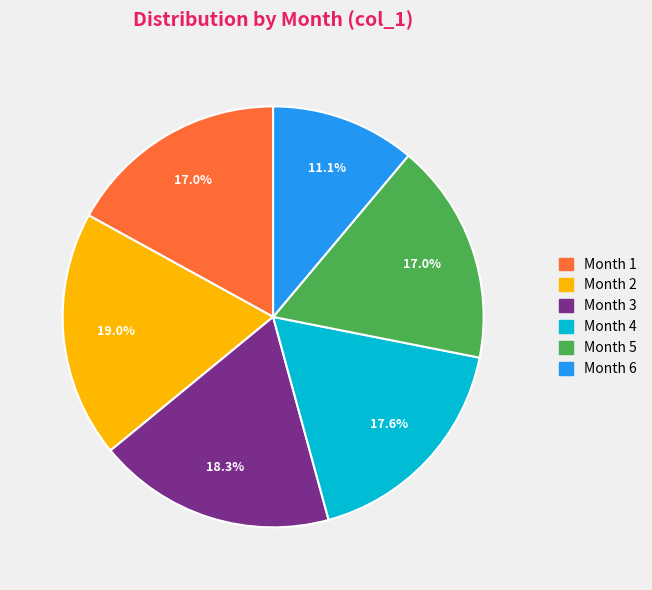

Count the number of slices in the pie.

6